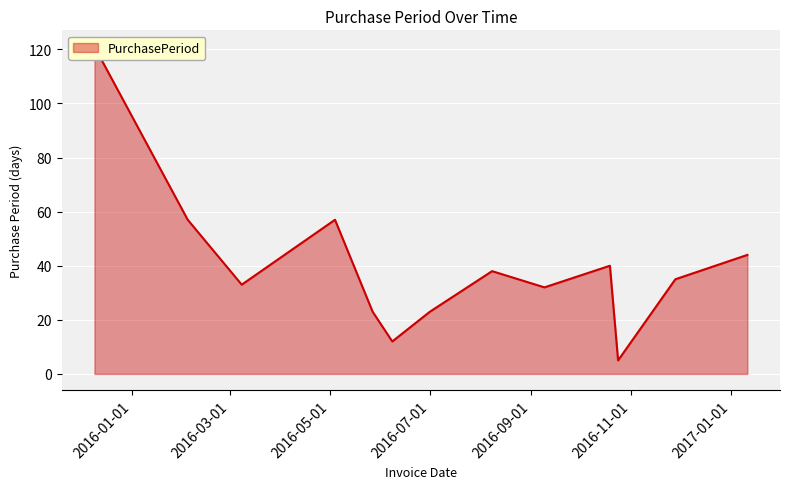

At which category does the chart reach its peak across all series?

2015-12-09